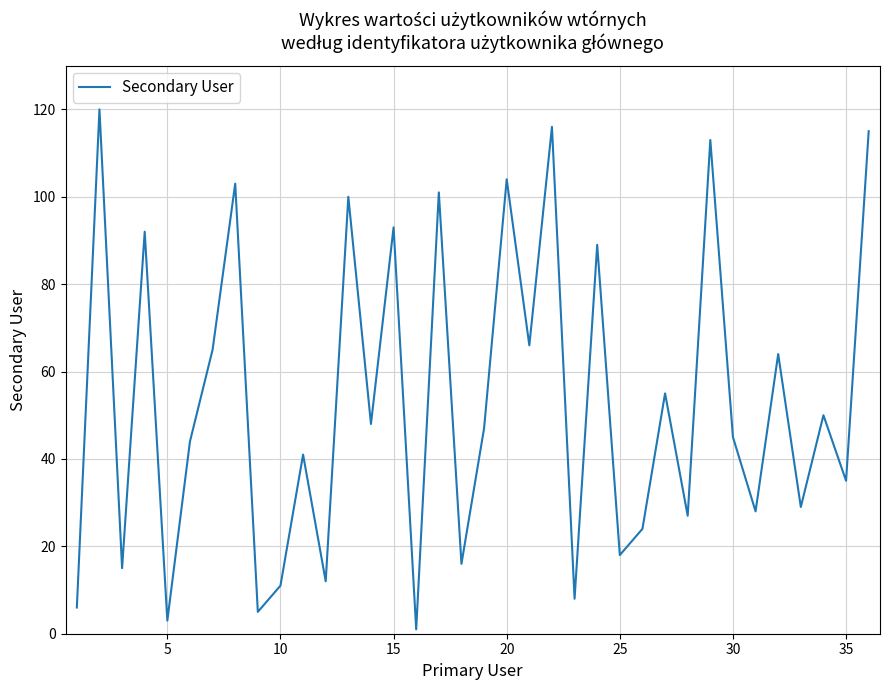

What is the maximum value shown in the chart?

120